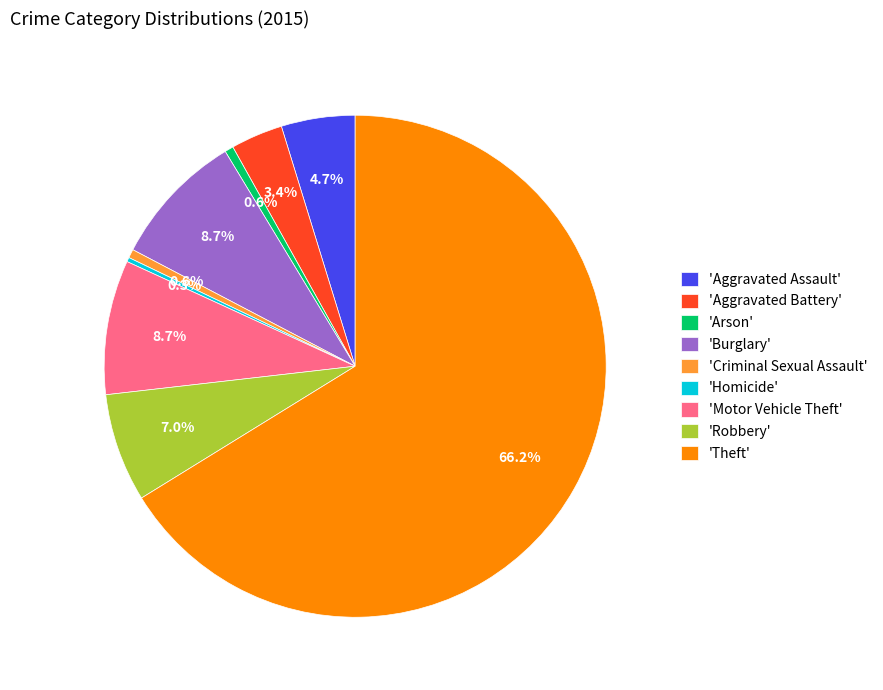

How many slices are in this pie chart?

9